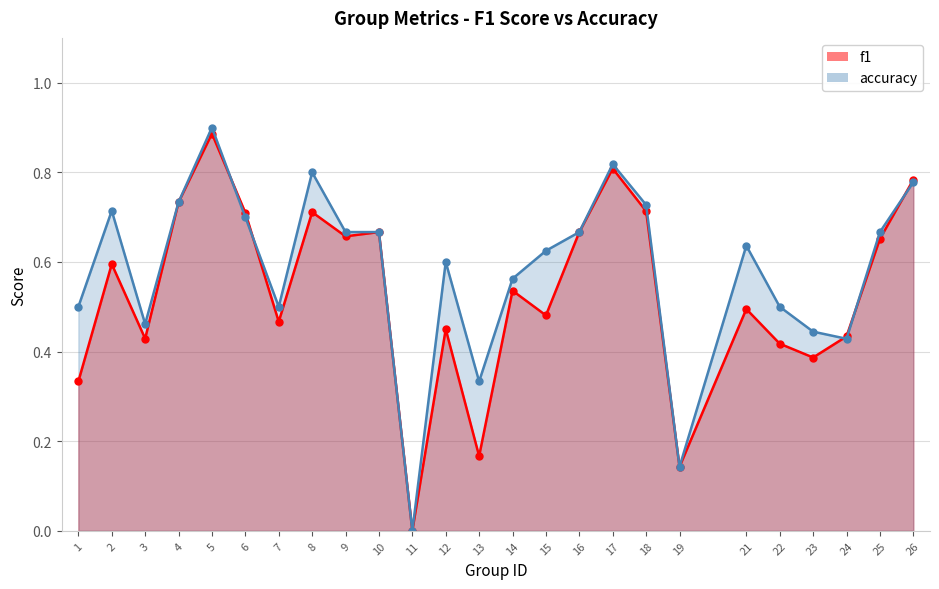

Where is the first local minimum for accuracy?

3